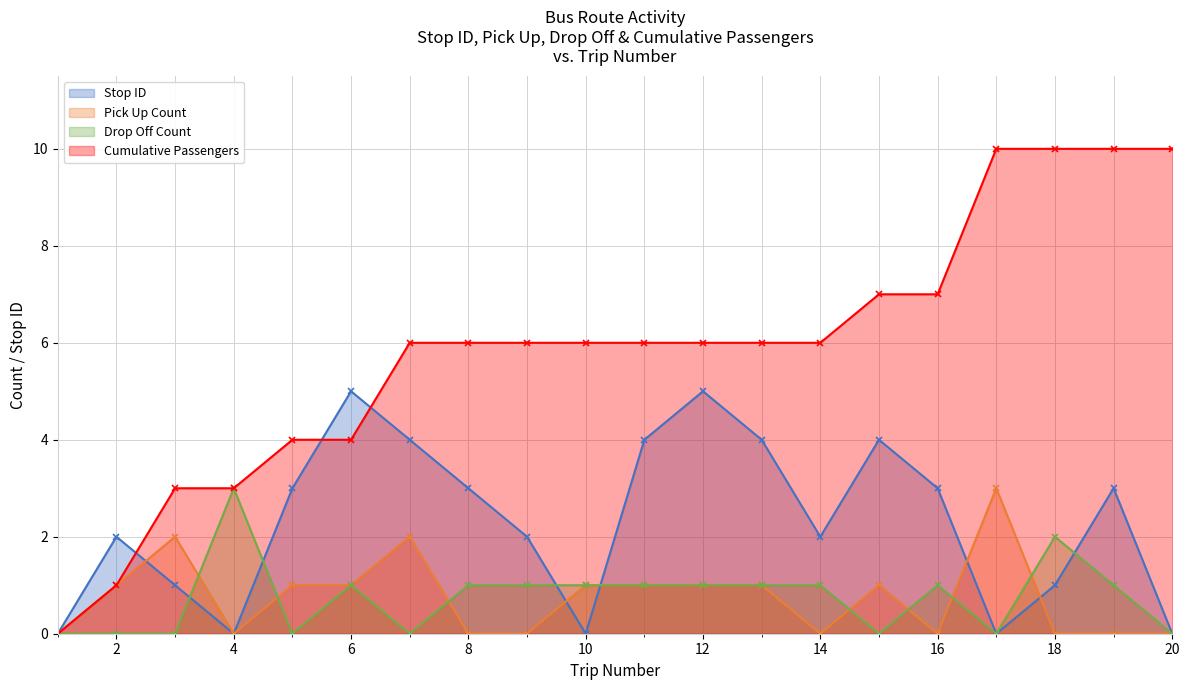

How many values in the Pick Up Count series exceed 1?

3